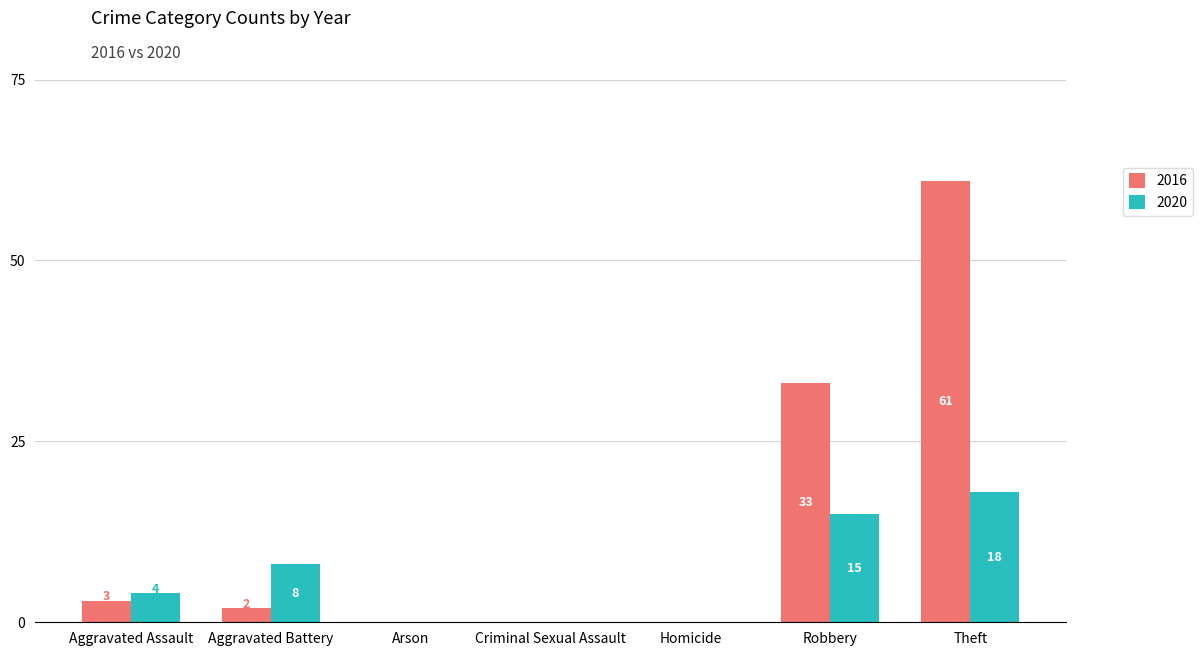

What is the total value across all series at Aggravated Assault?

7